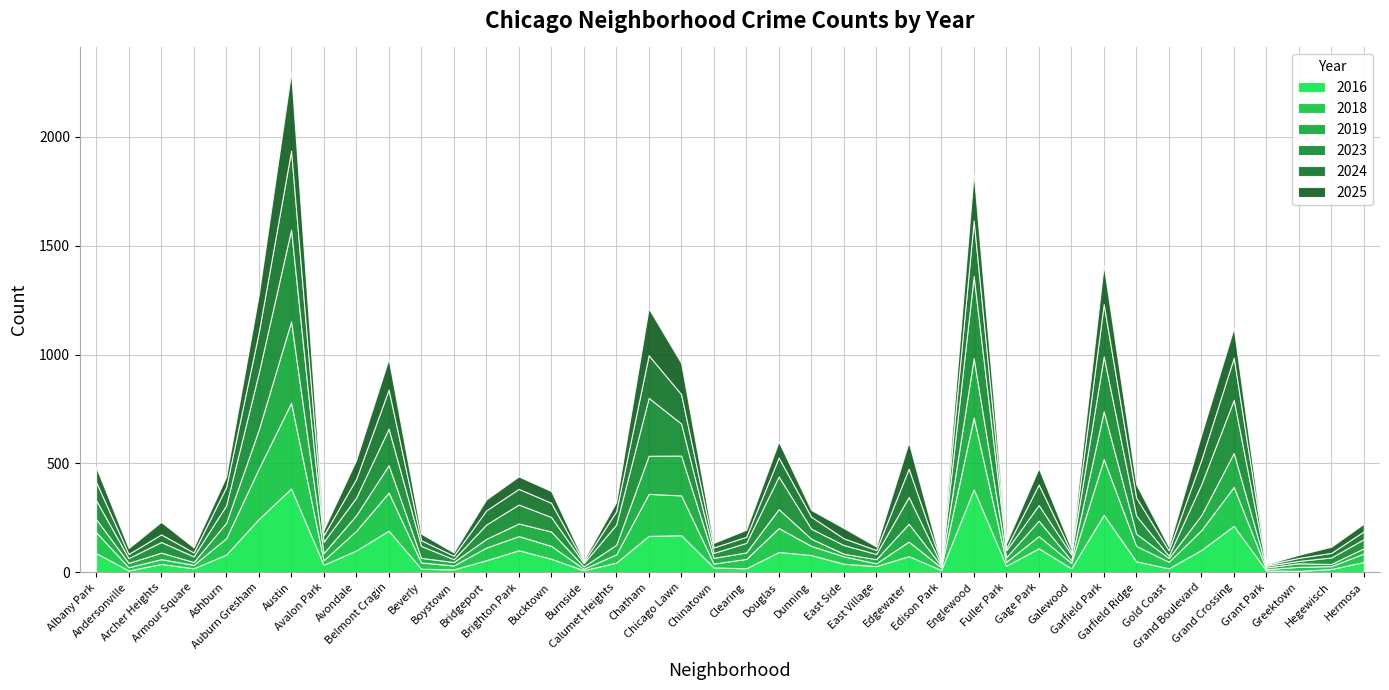

In 2024, how many points are lower than both neighbors (excluding endpoints)?

12